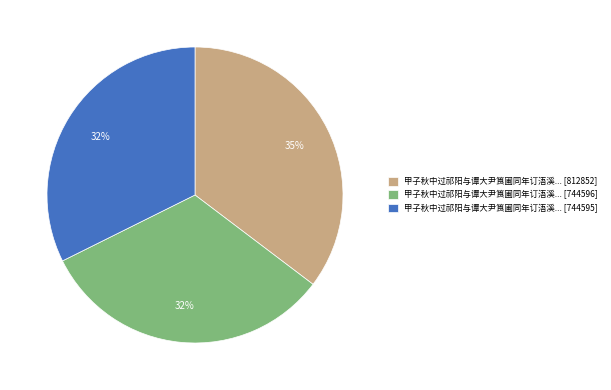

Does any single category account for the majority?

No